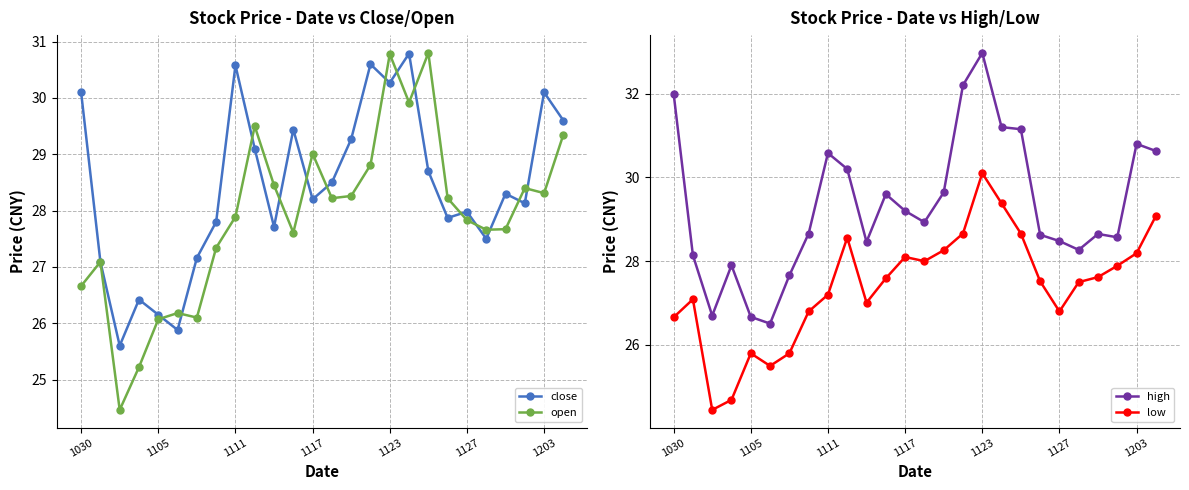

How many data points in close are less than 28?

11